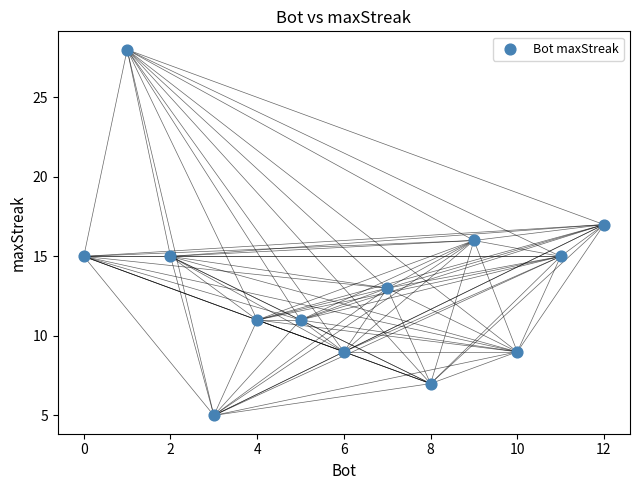

What is the range of X values (max minus min)?

12